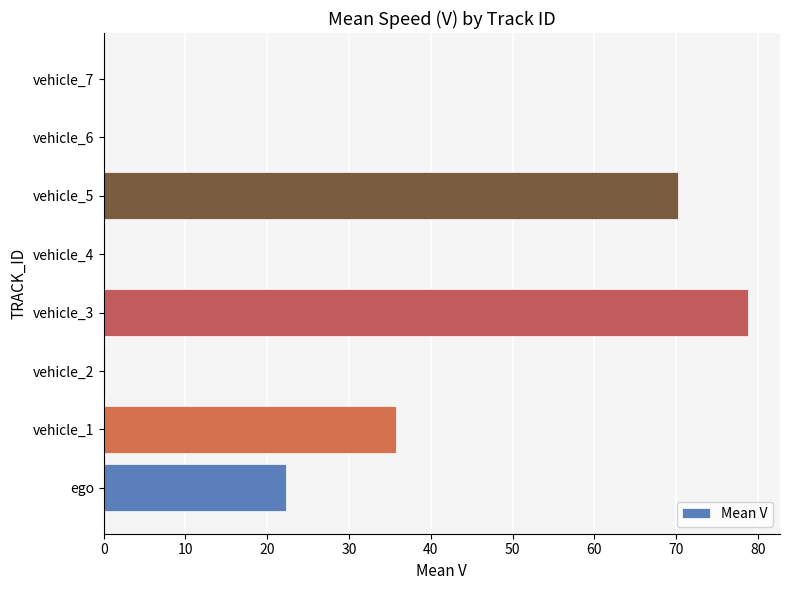

What is the sum of all values?

207.2